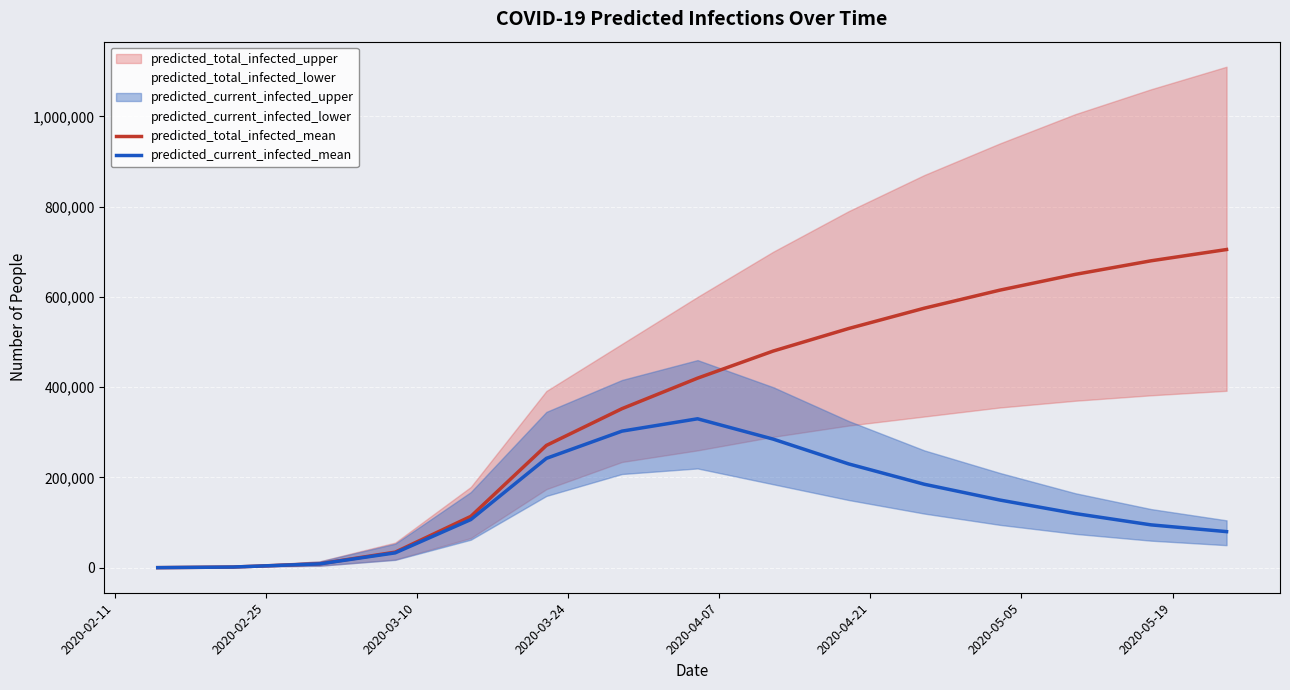

In predicted_current_infected_mean, how many points are higher than both neighbors (excluding endpoints)?

1